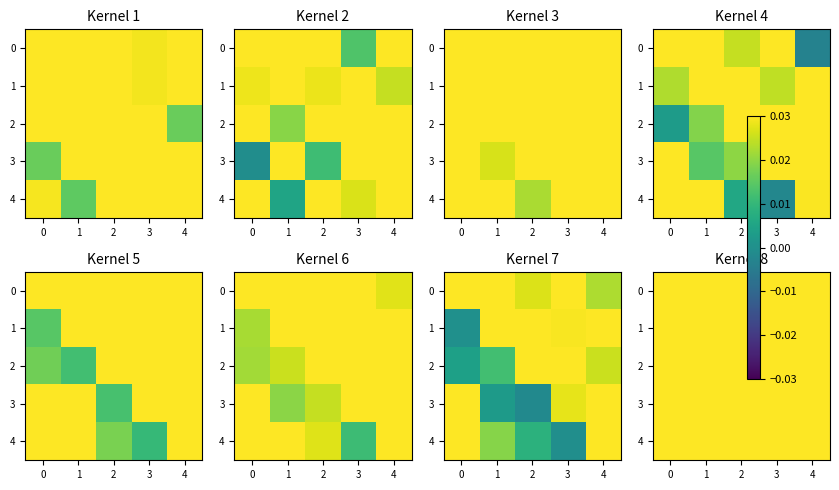

Is it true that 3 equals 0.1 at 1?

False